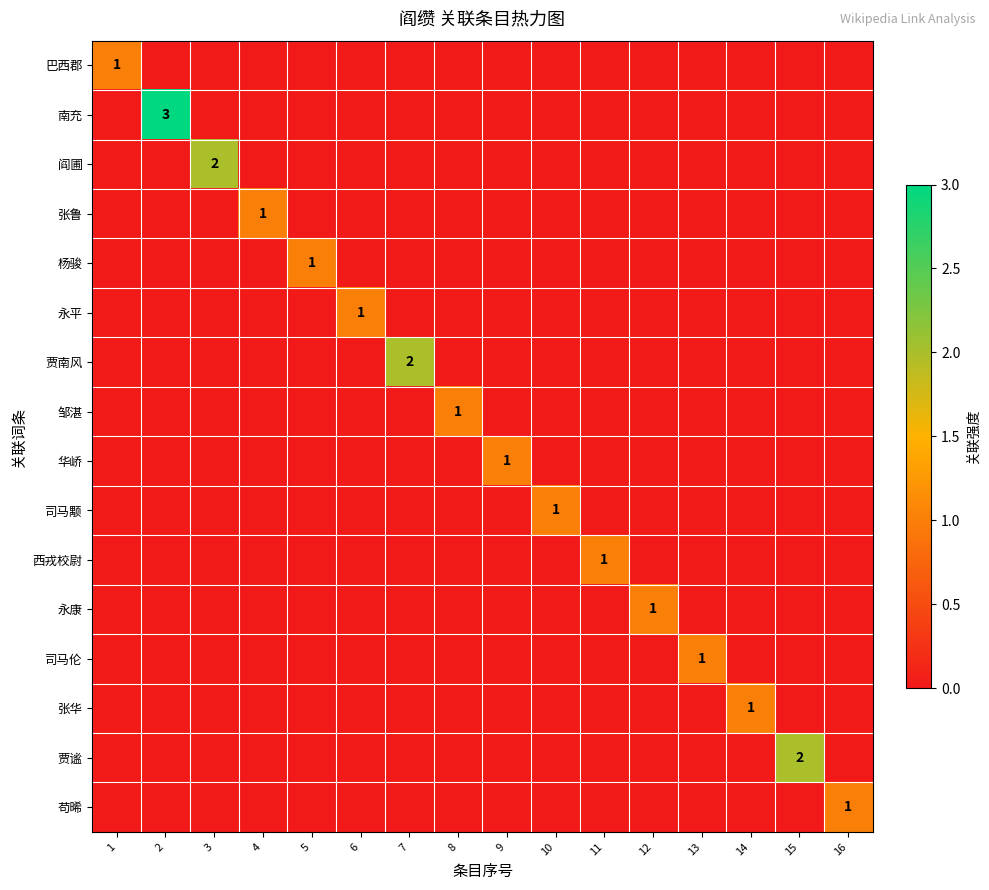

List the labels in order of 阎圃 value, smallest first.

1, 2, 4, 5, 6, 7, 8, 9, 10, 11, 12, 13, 14, 15, 16, 3